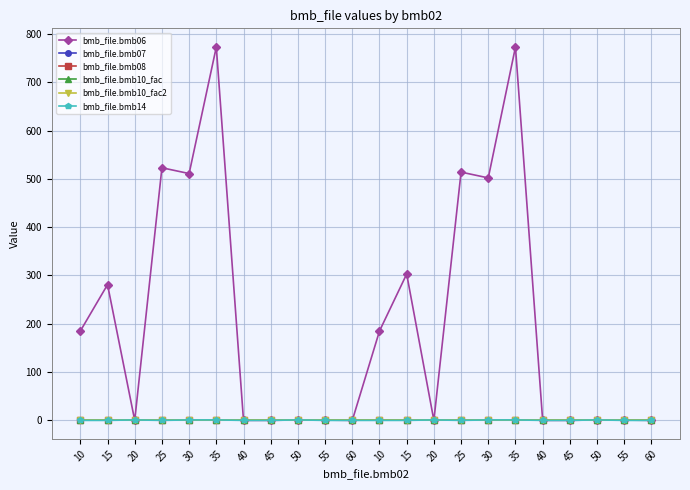

At how many categories does at least one series exceed 460?

6